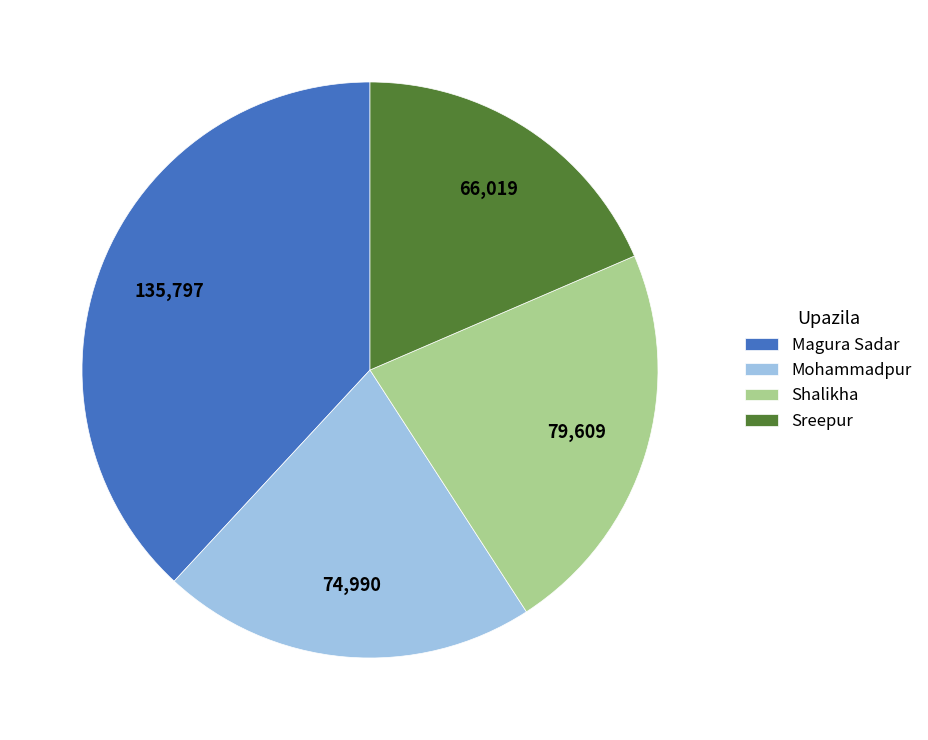

Rank the categories by value from highest to lowest.

Magura Sadar, Shalikha, Mohammadpur, Sreepur